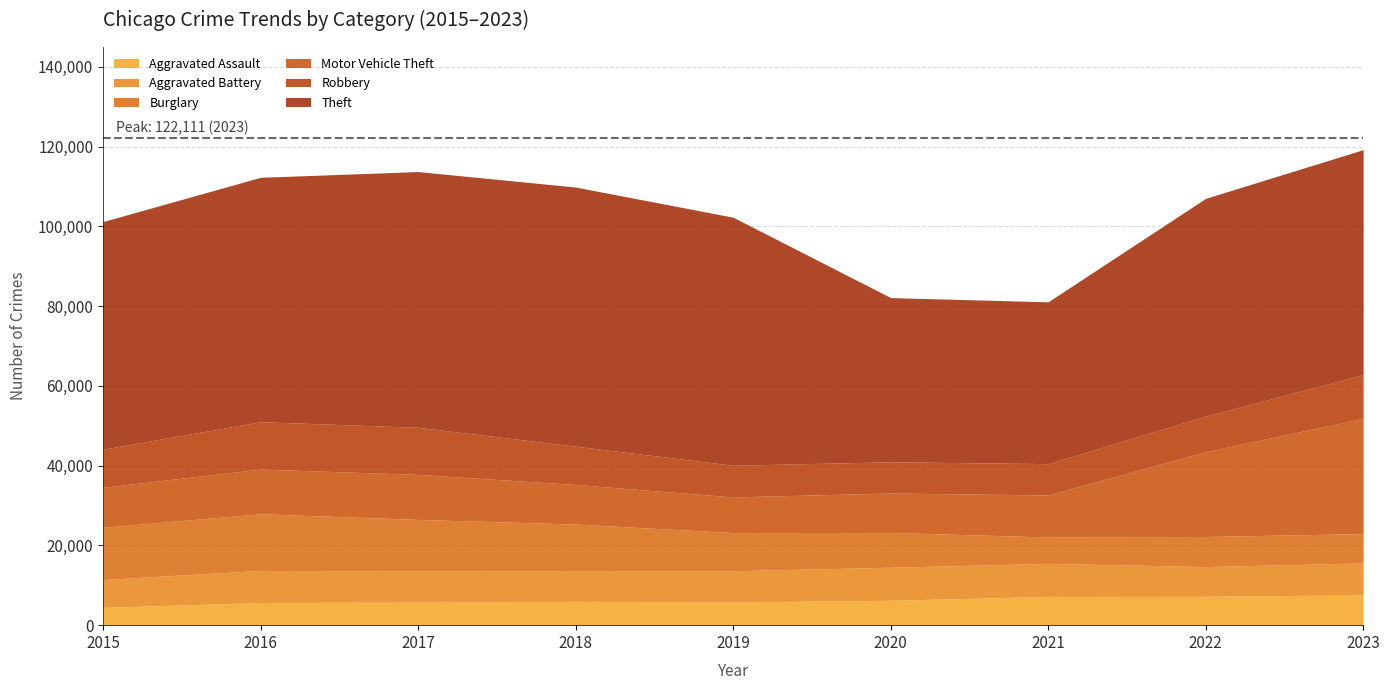

At which category does Burglary reach its first local valley?

2021